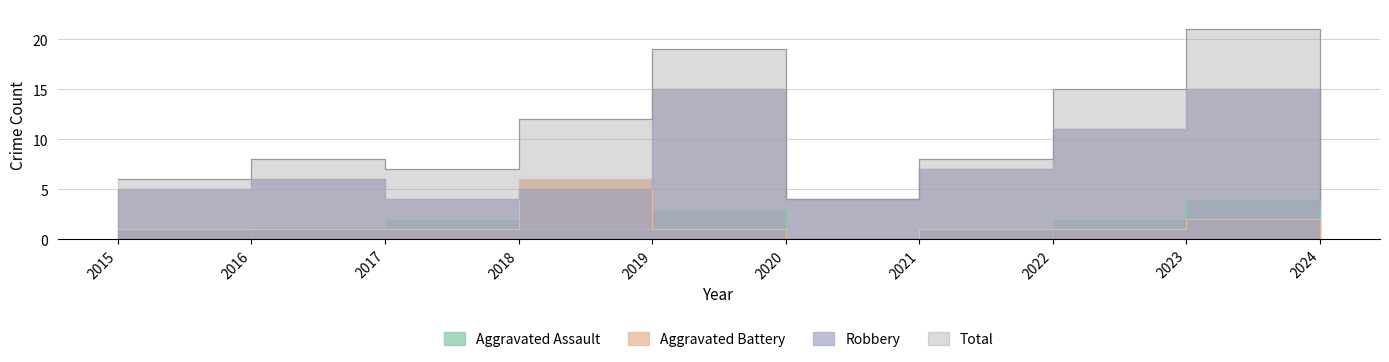

How many times do Aggravated Battery and Aggravated Assault cross each other?

3